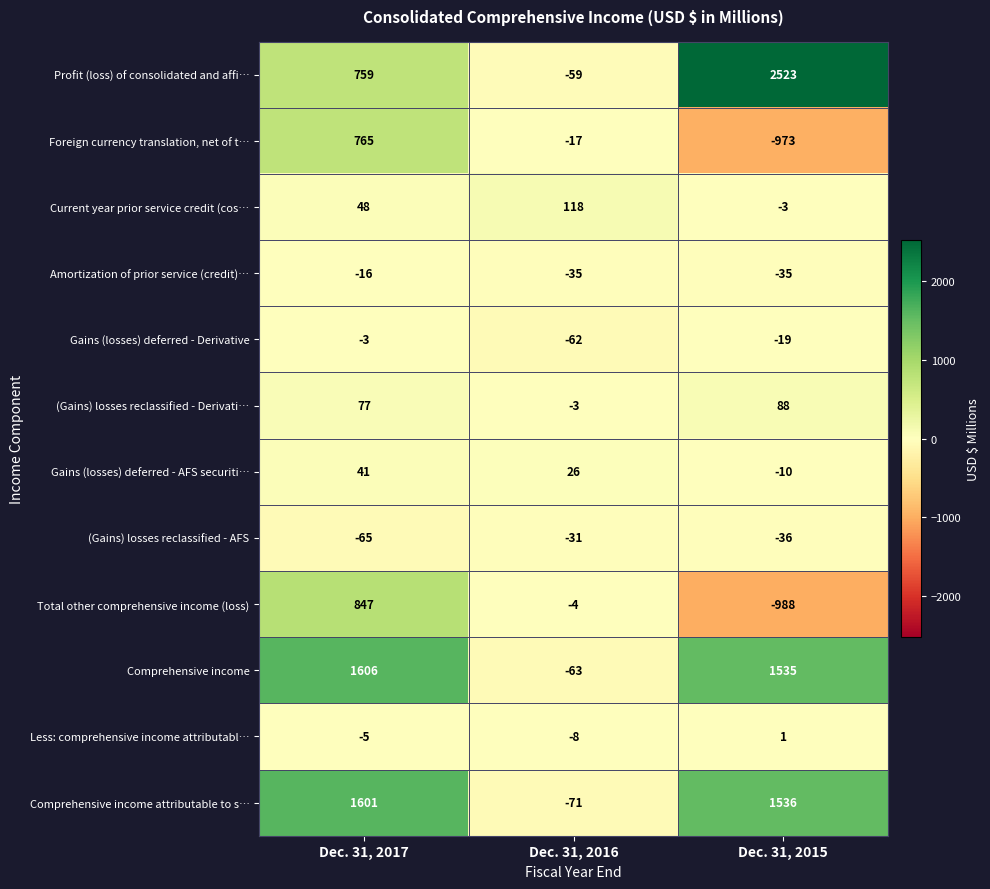

What is the total value across all series at Dec. 31, 2016?

-209